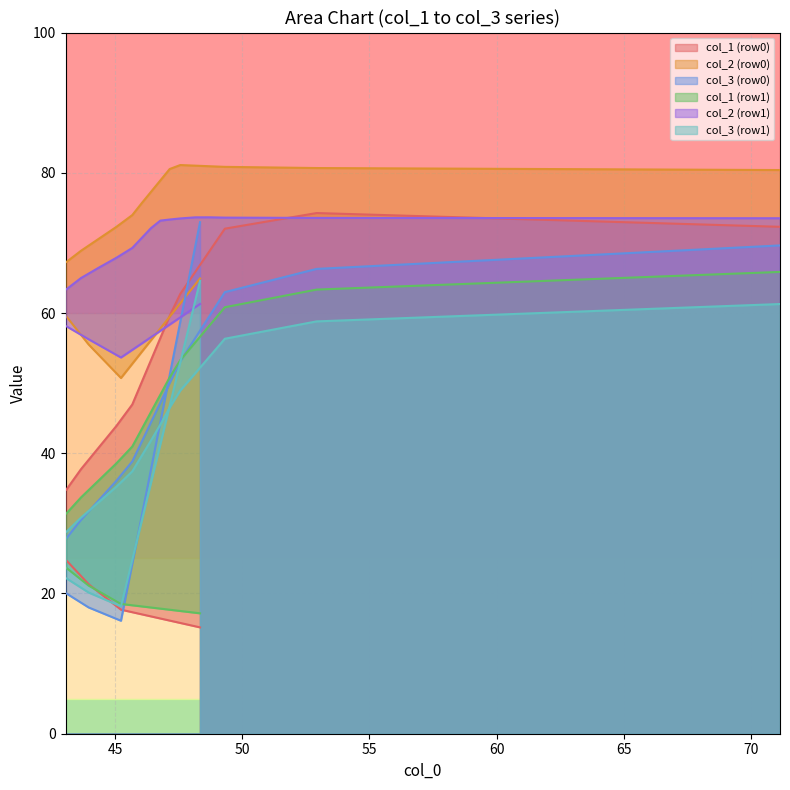

Count the number of data series in this chart.

6